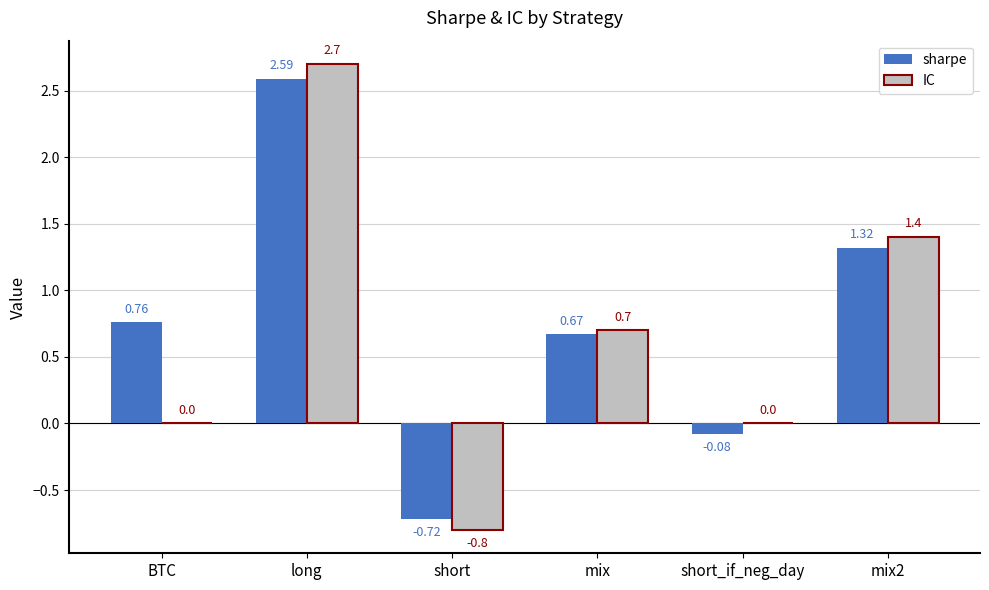

What is the total value across all series at mix2?

2.7